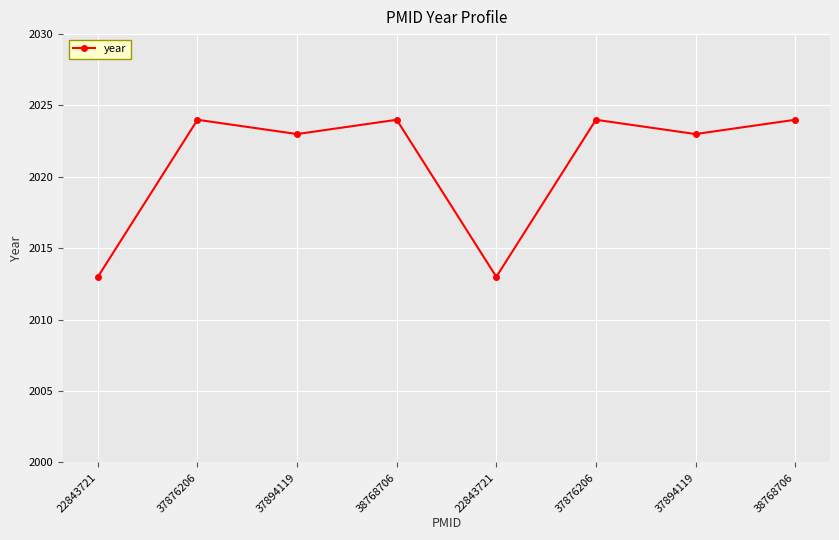

What is the label of the 1st point from the right?

38768706